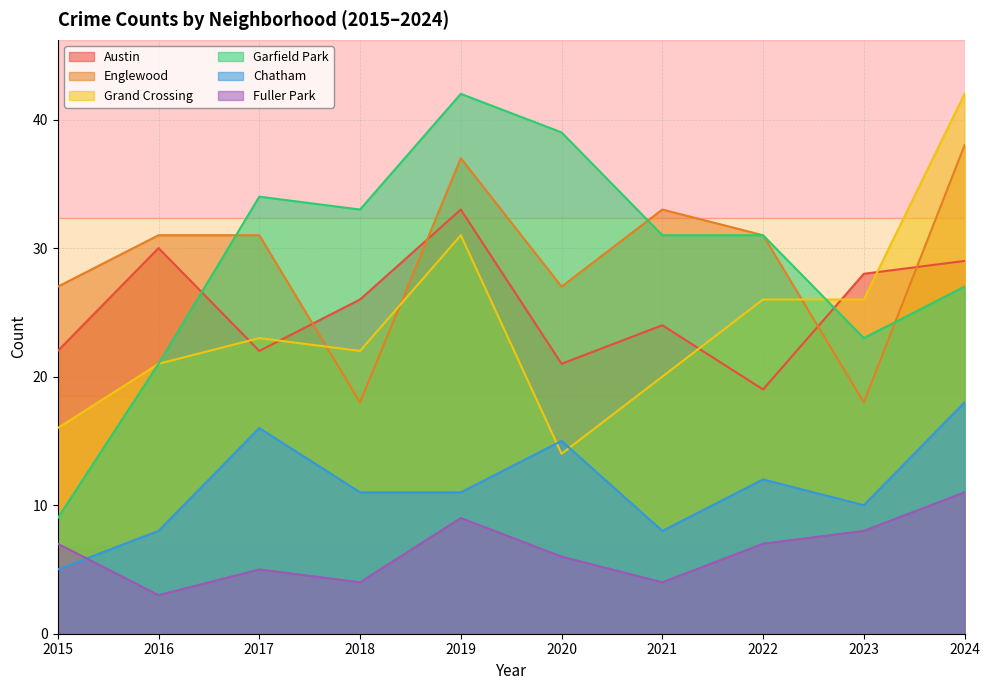

At which category does Englewood reach its first local valley?

2018